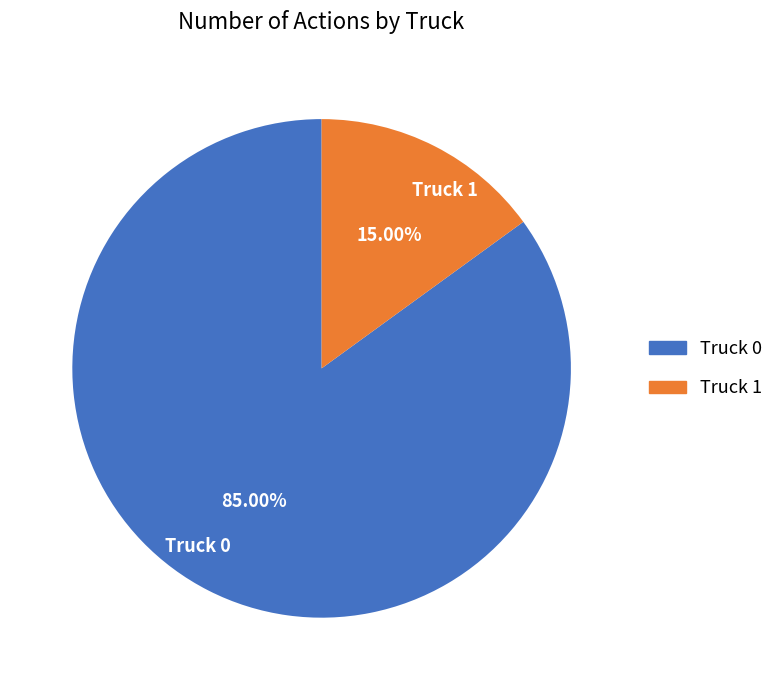

To the nearest percent, what percentage of the pie is Truck 1?

15%